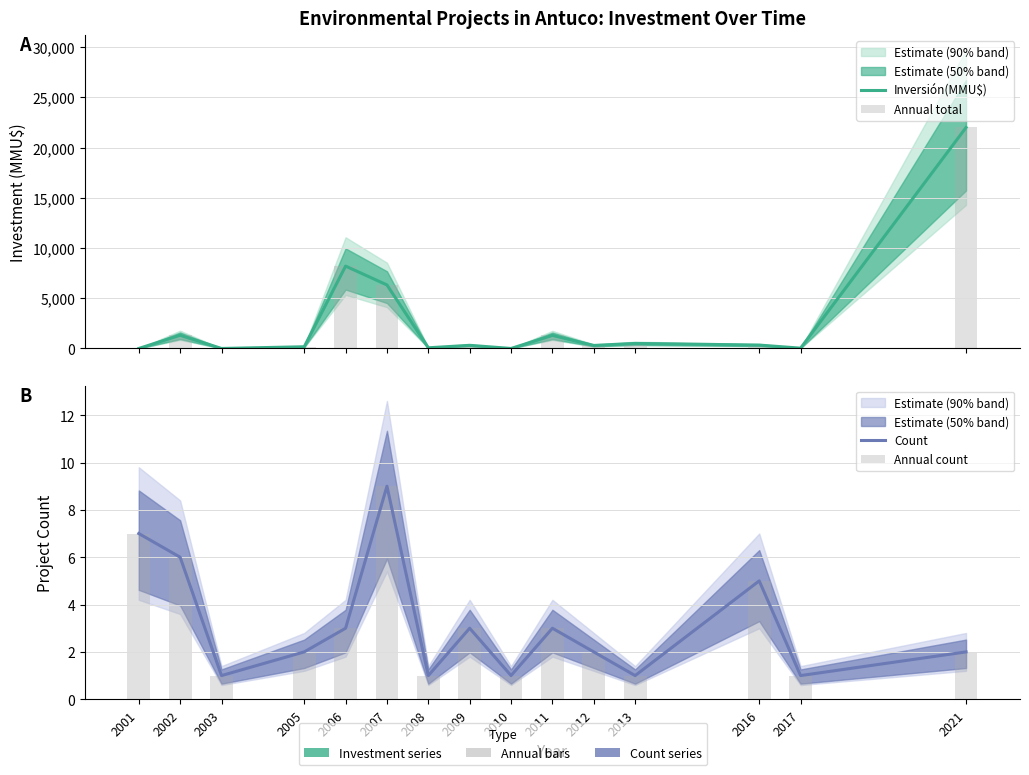

What is the maximum value shown in the chart?

22000